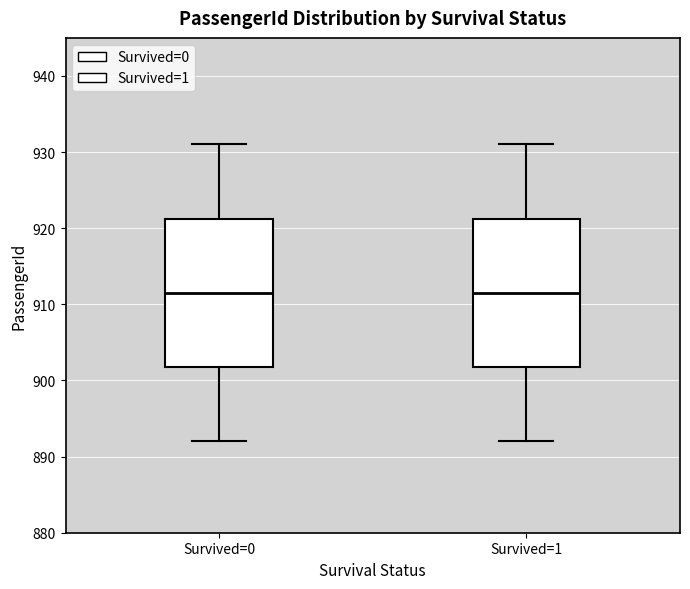

Reading left to right, read every box against the y-axis: the position of its median line, the range the box covers, and the ends of its whiskers. The values are not printed on the chart, so give them approximately, as read against the axis.

Survived=0: median 912, box 902 to 921, whiskers 892 to 931
Survived=1: median 912, box 902 to 921, whiskers 892 to 931